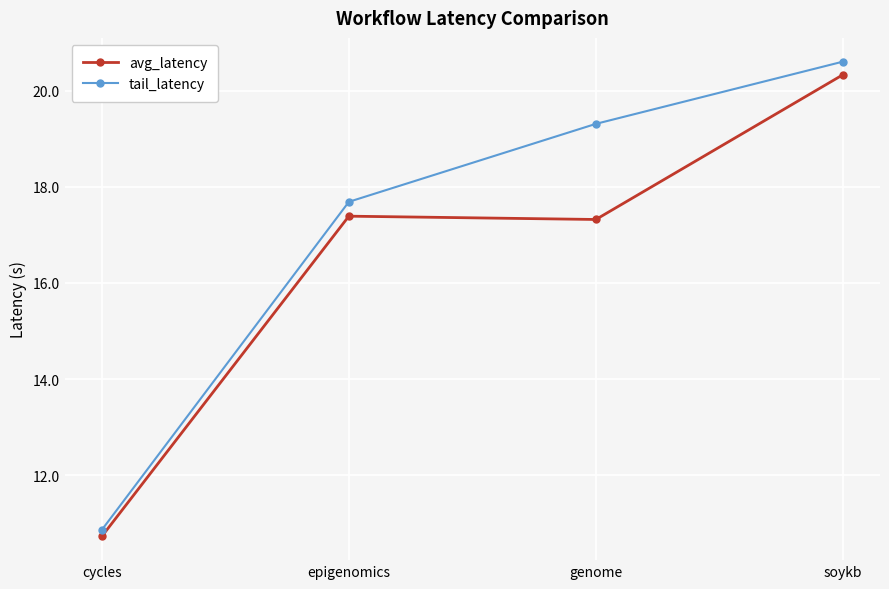

Is it true that avg_latency equals 17.4 at epigenomics?

True